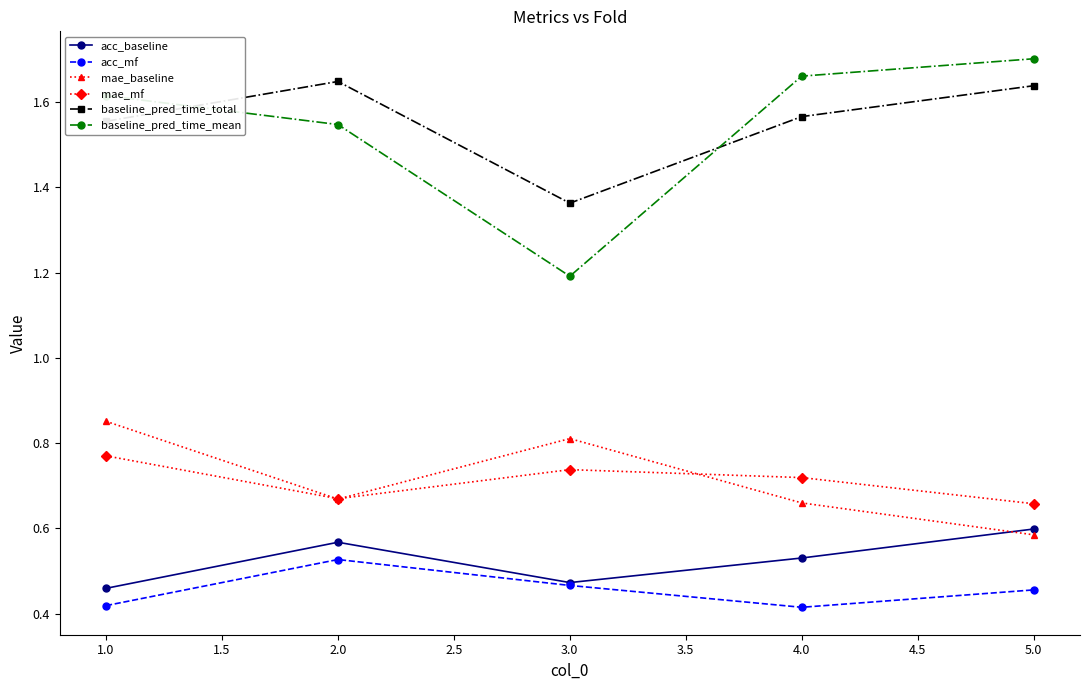

How many mae_baseline values are between 0 and 1?

5